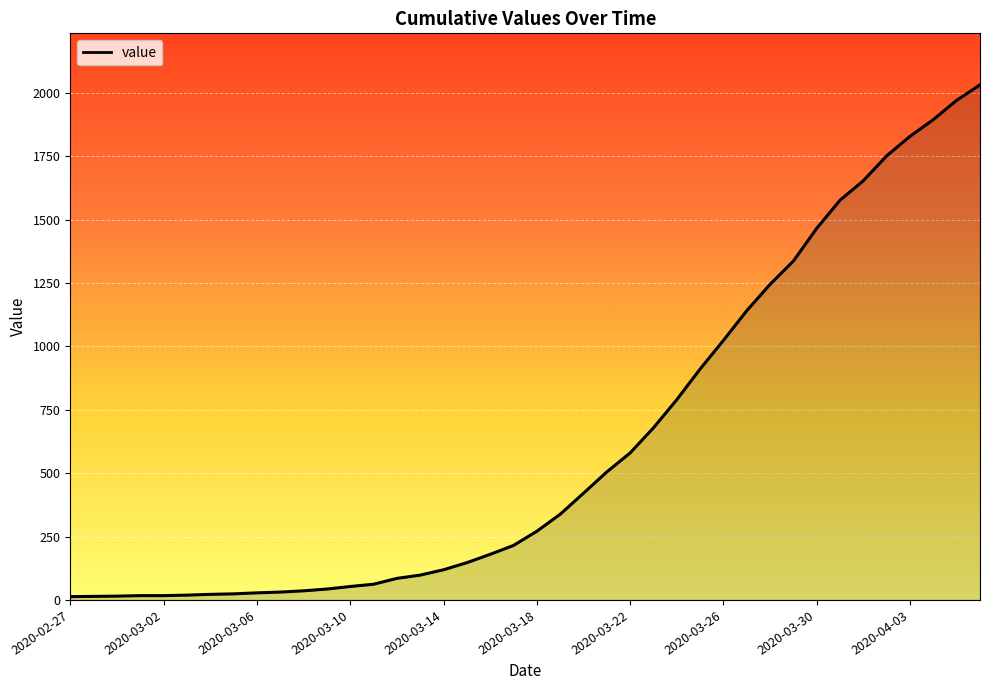

What is the maximum value shown in the chart?

2032